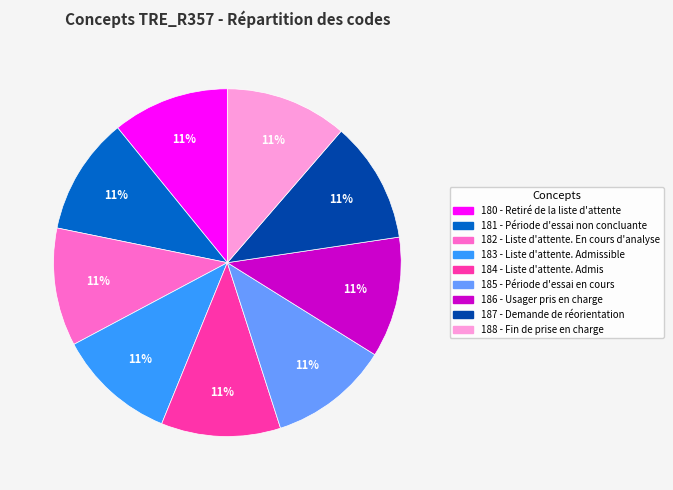

What is the ratio of the value at 185 - Période d'essai en cours to the value at 184 - Liste d'attente. Admis?

1.0